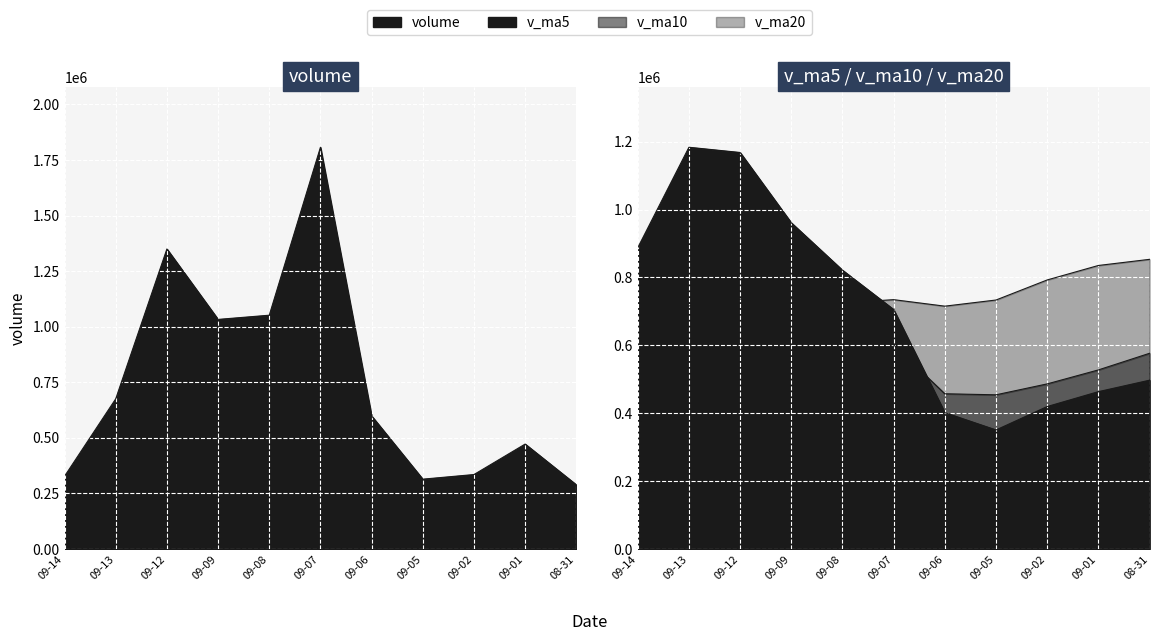

What is the total value across all series at 09-08?

3240752.6